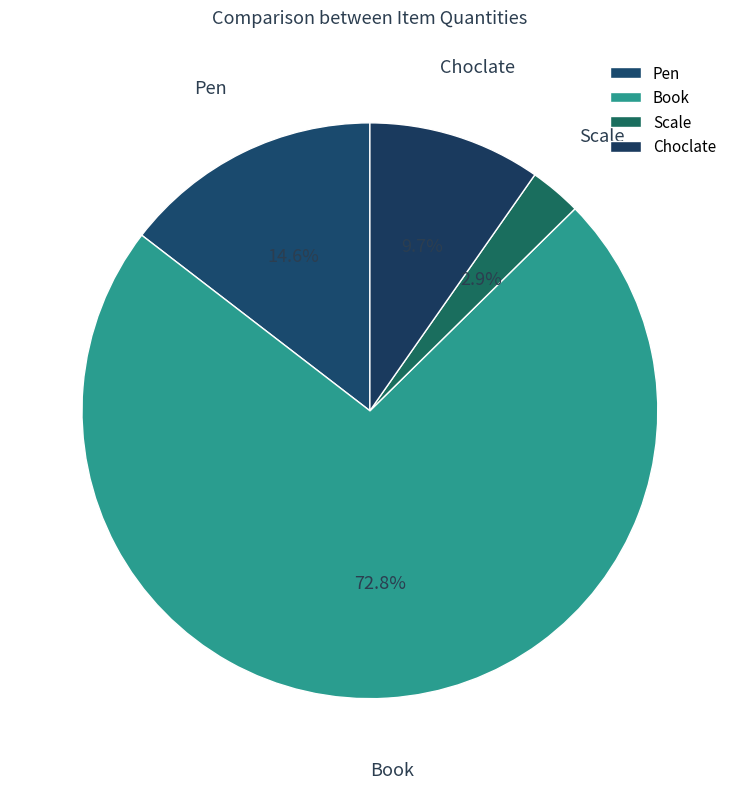

Which slice represents more than half of the pie?

Book